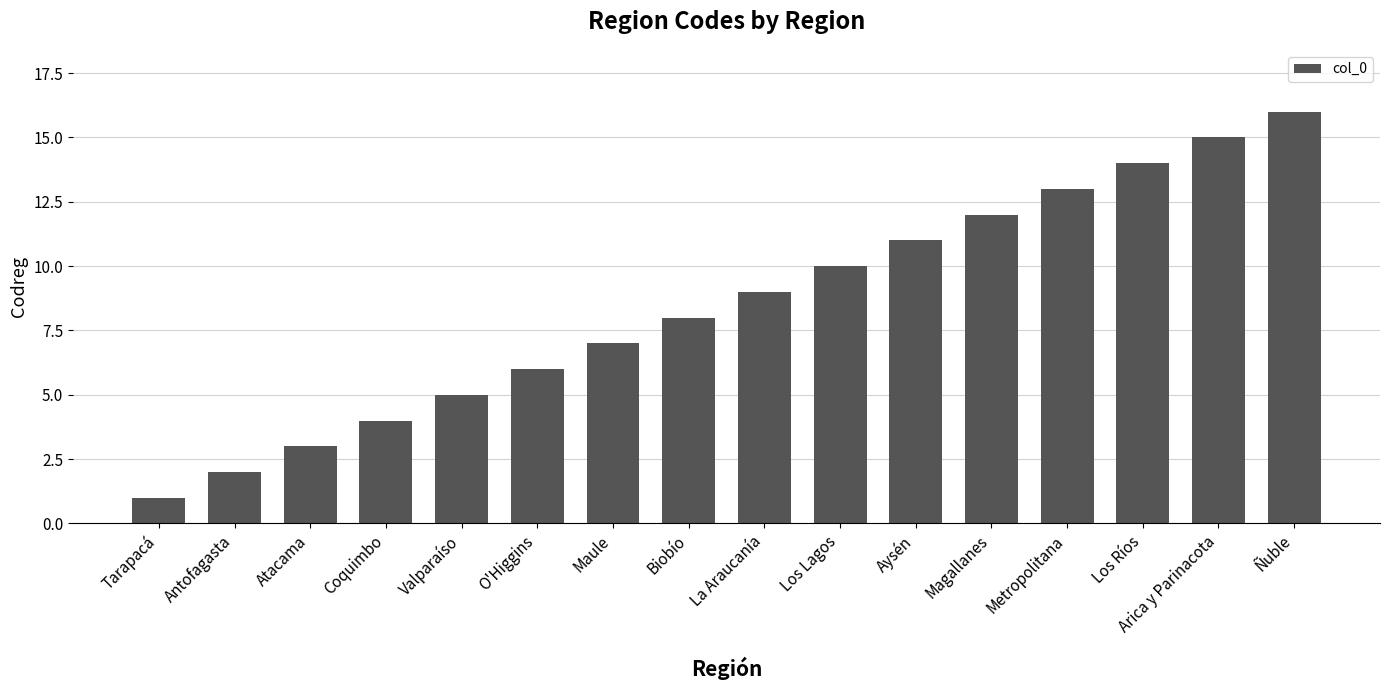

Which label corresponds to the largest value in the chart?

Ñuble